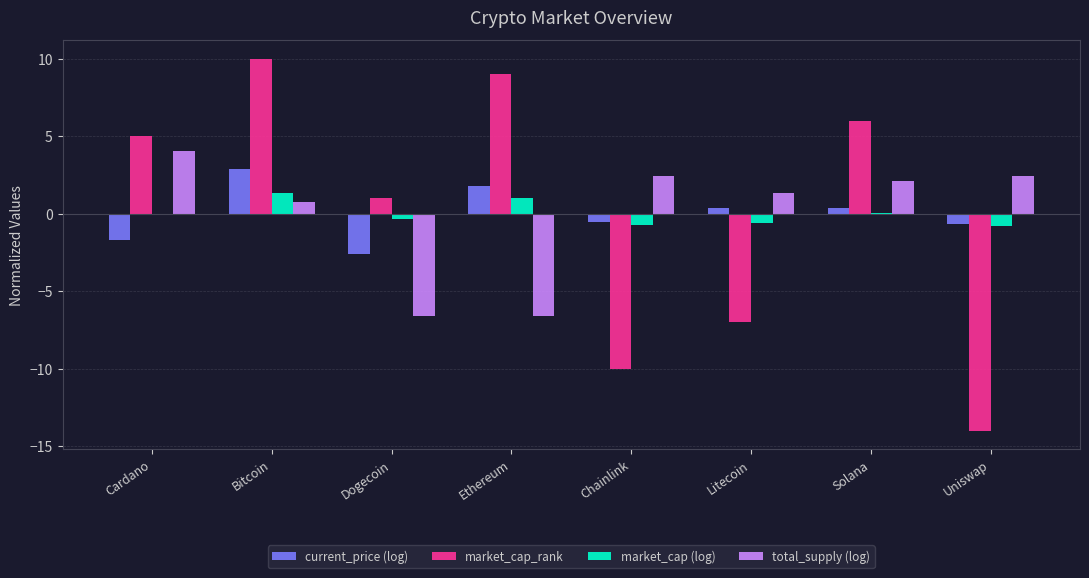

Is it true that current_price (log) equals -1.7 at Cardano?

True